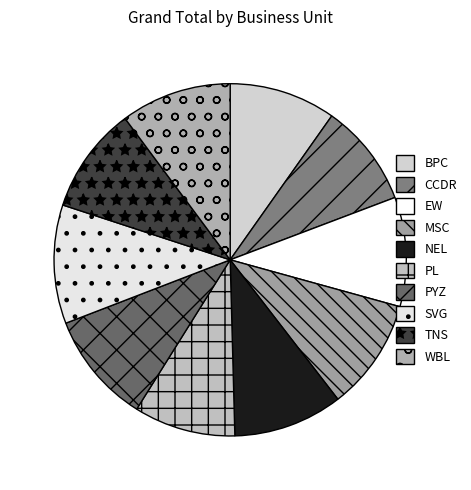

What is the change in value from PL to WBL?

+13